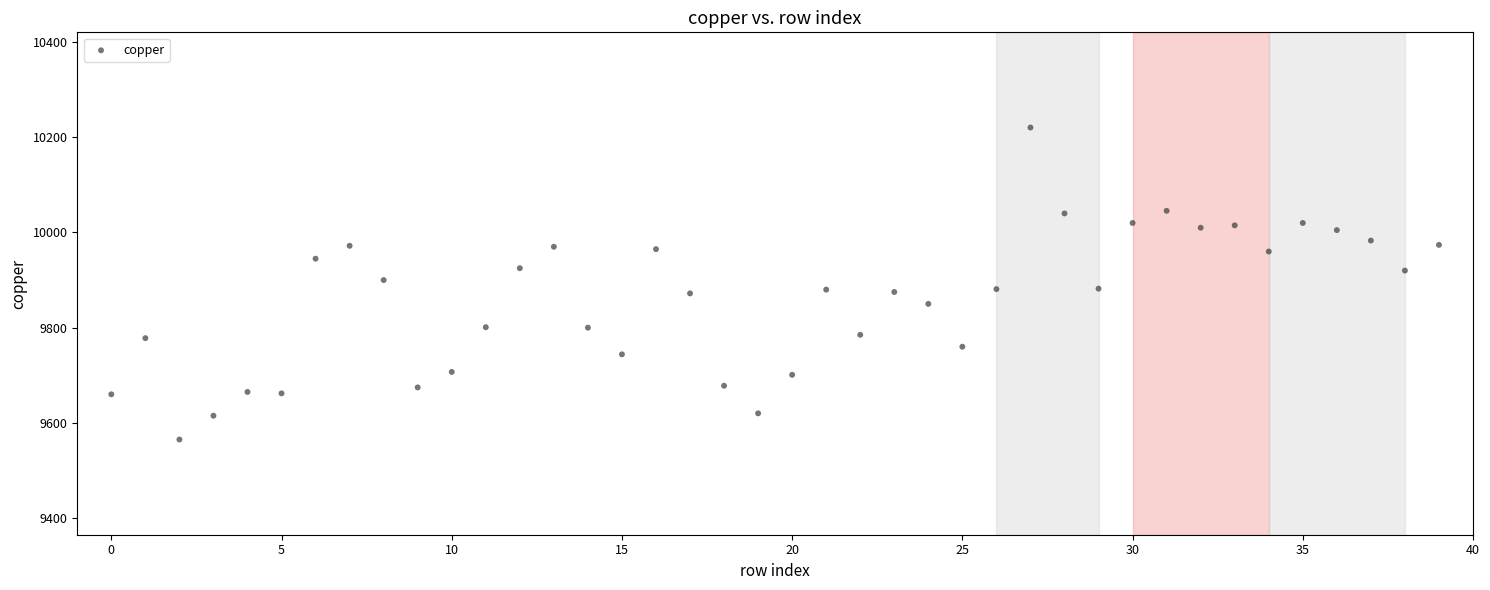

What is the range of Y values (max minus min)?

655.5